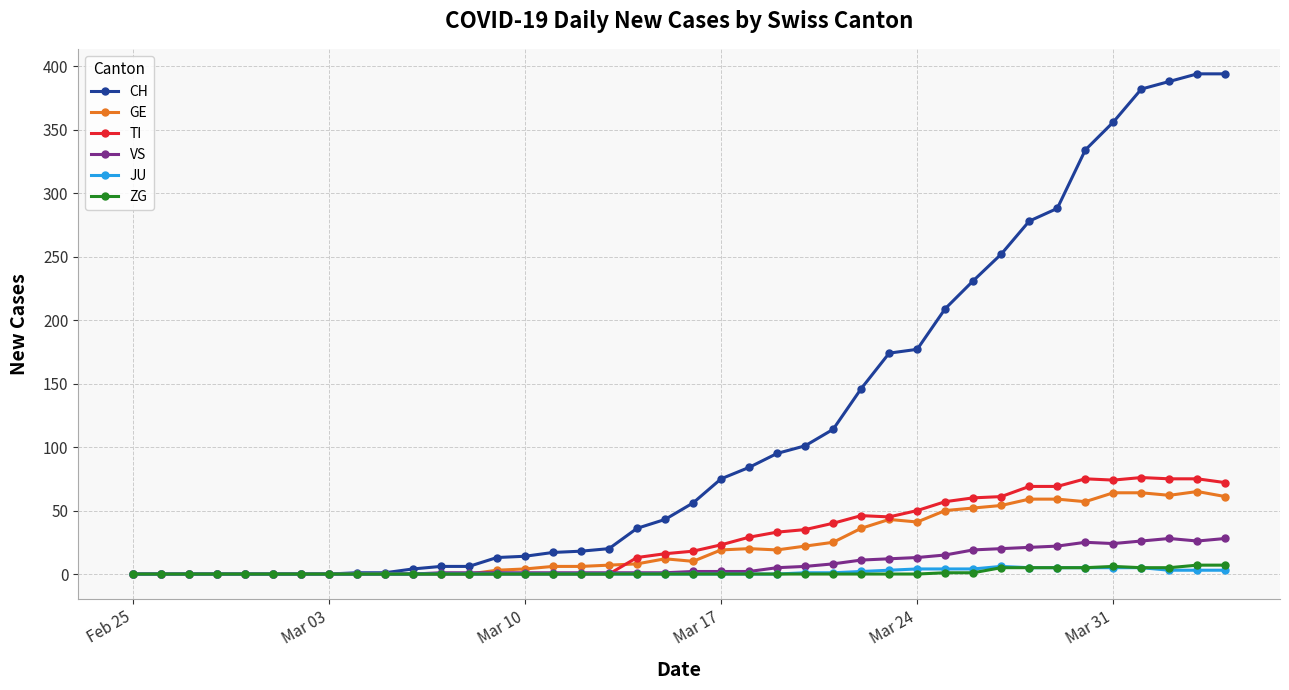

True or false: VS has more than 0 interior local peaks.

True